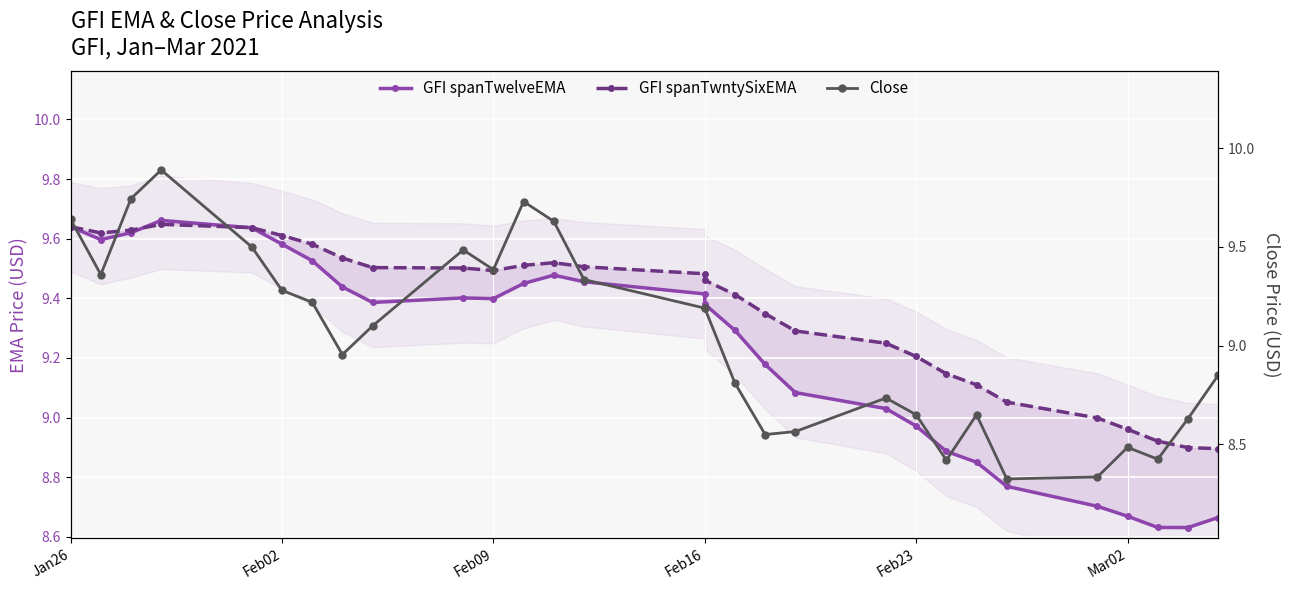

In Close, how many points are lower than both neighbors (excluding endpoints)?

7